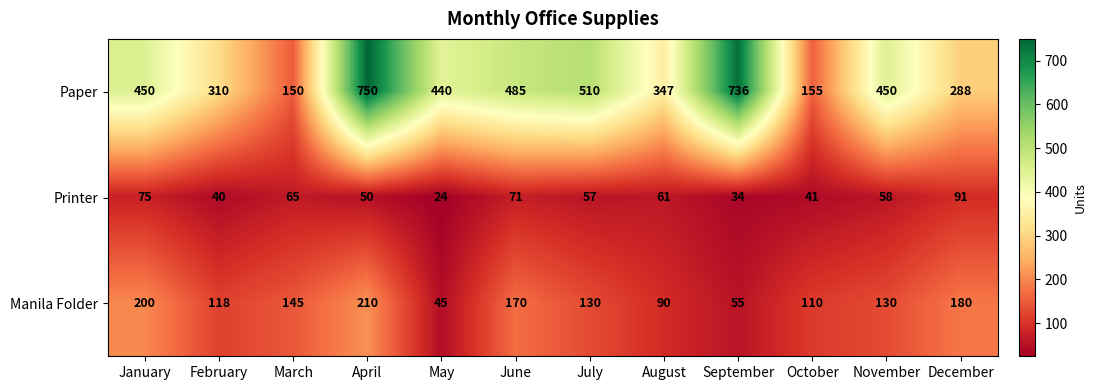

What is the average value of the Manila Folder series?

132